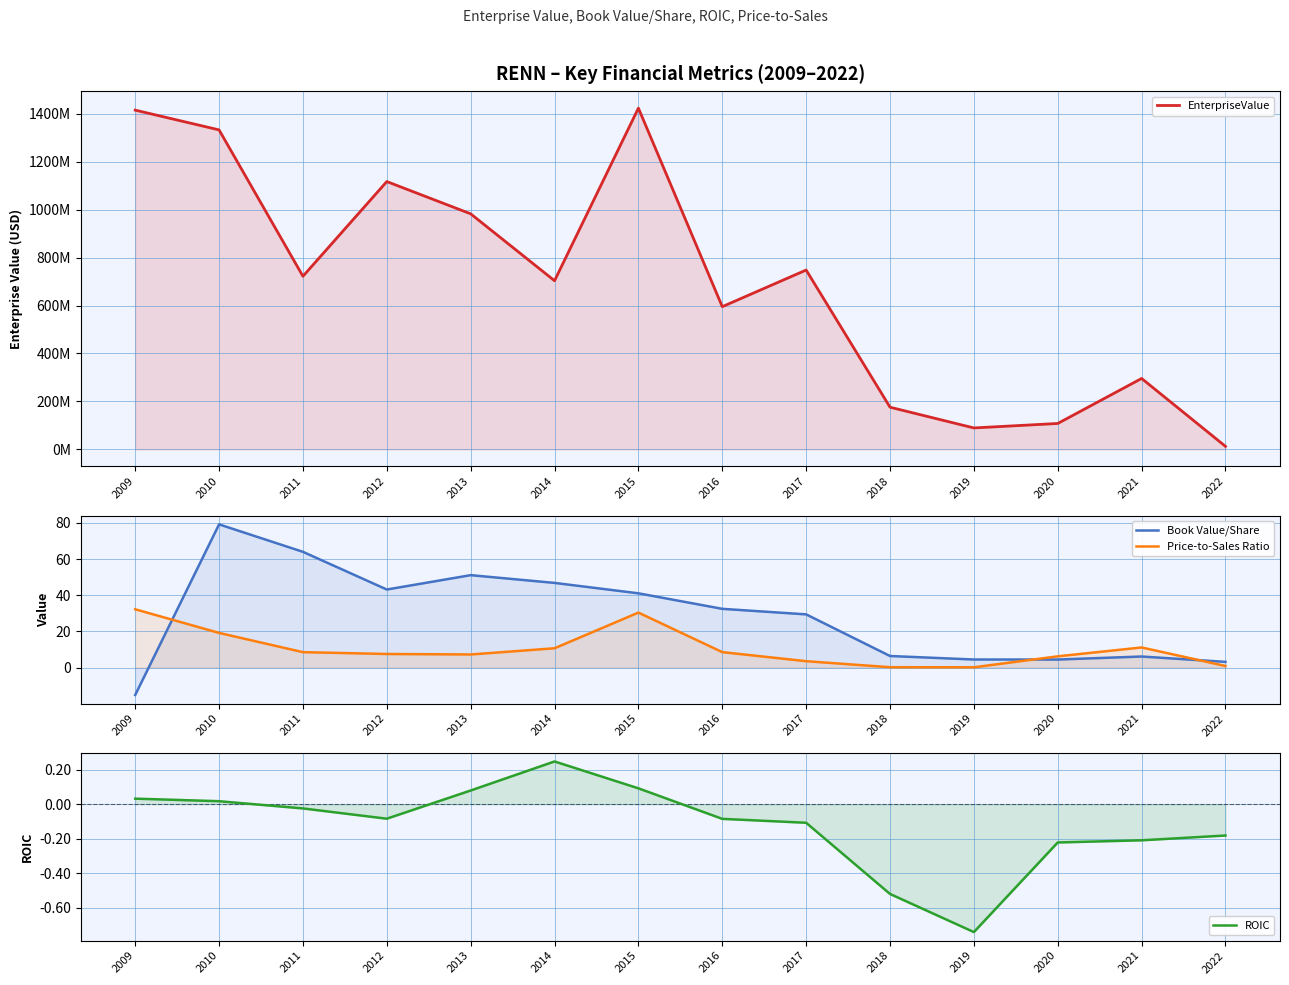

Is the value of Book Value/Share at 2011 greater than the value of EnterpriseValue at 2022?

No